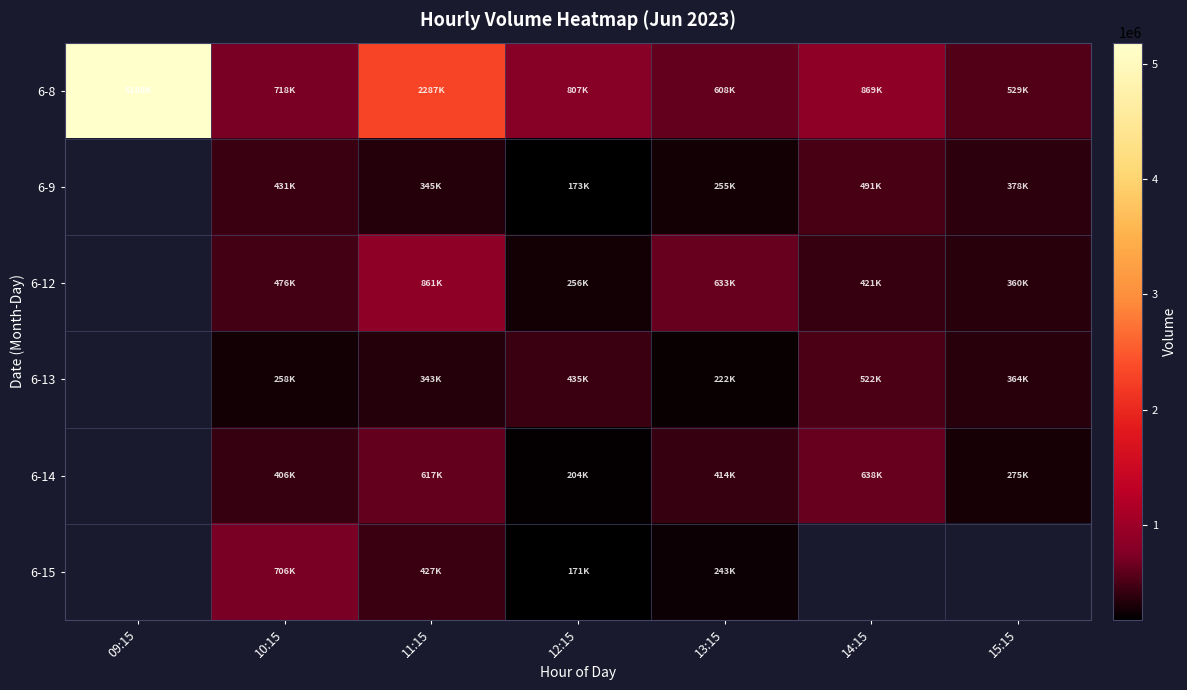

At how many categories does at least one series exceed 4751745?

1